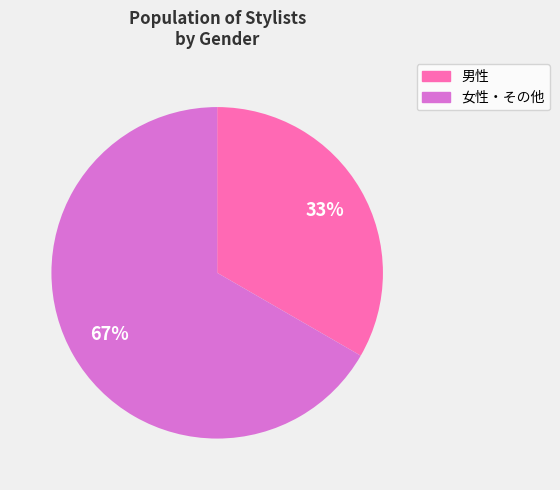

Is there any slice that represents more than half of the pie?

Yes